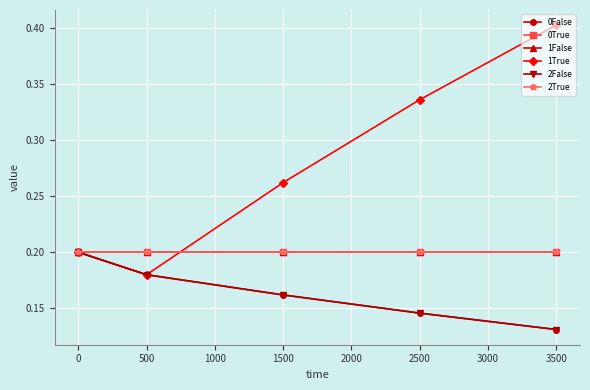

Is this an area chart (filled region under the line)?

No